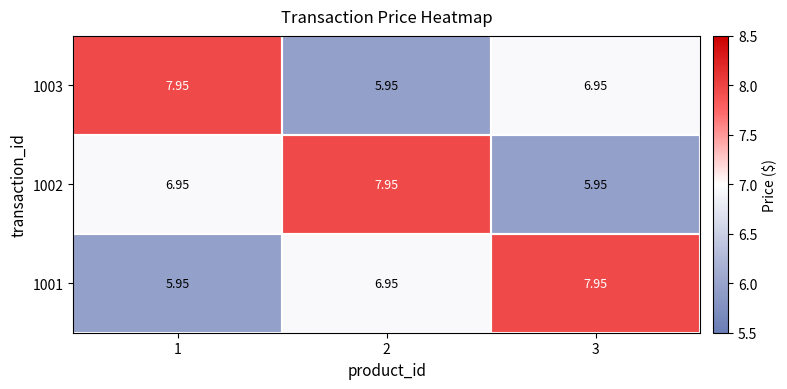

Is the value of 1003 at 2 greater than the value of 1001 at 2?

No